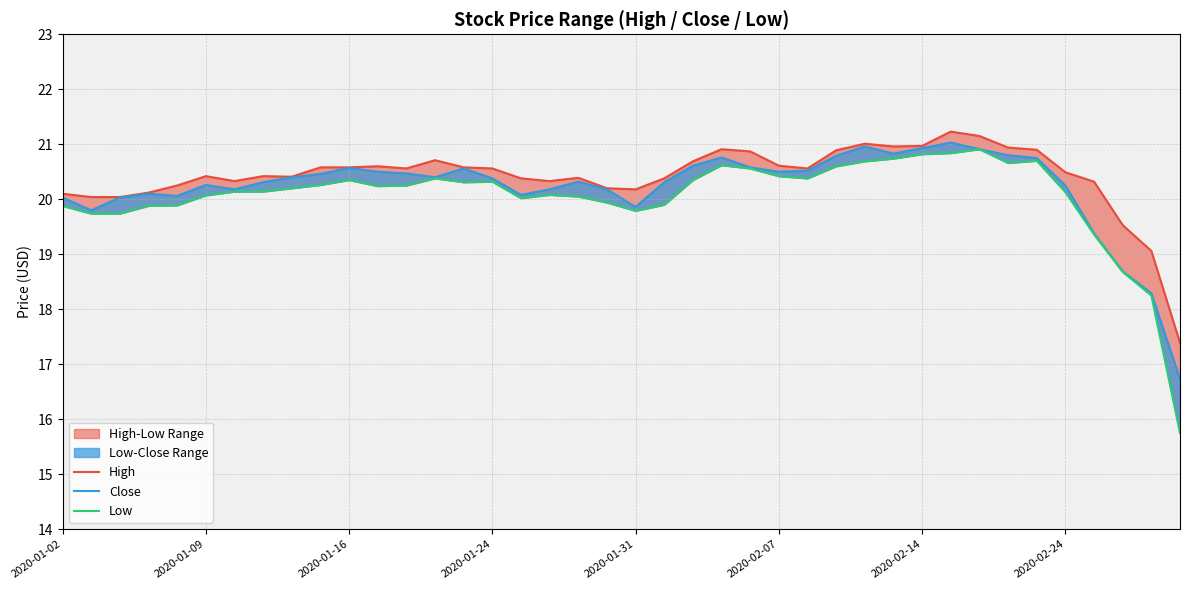

Is the value of Low at 22 greater than the value of High at 31?

No